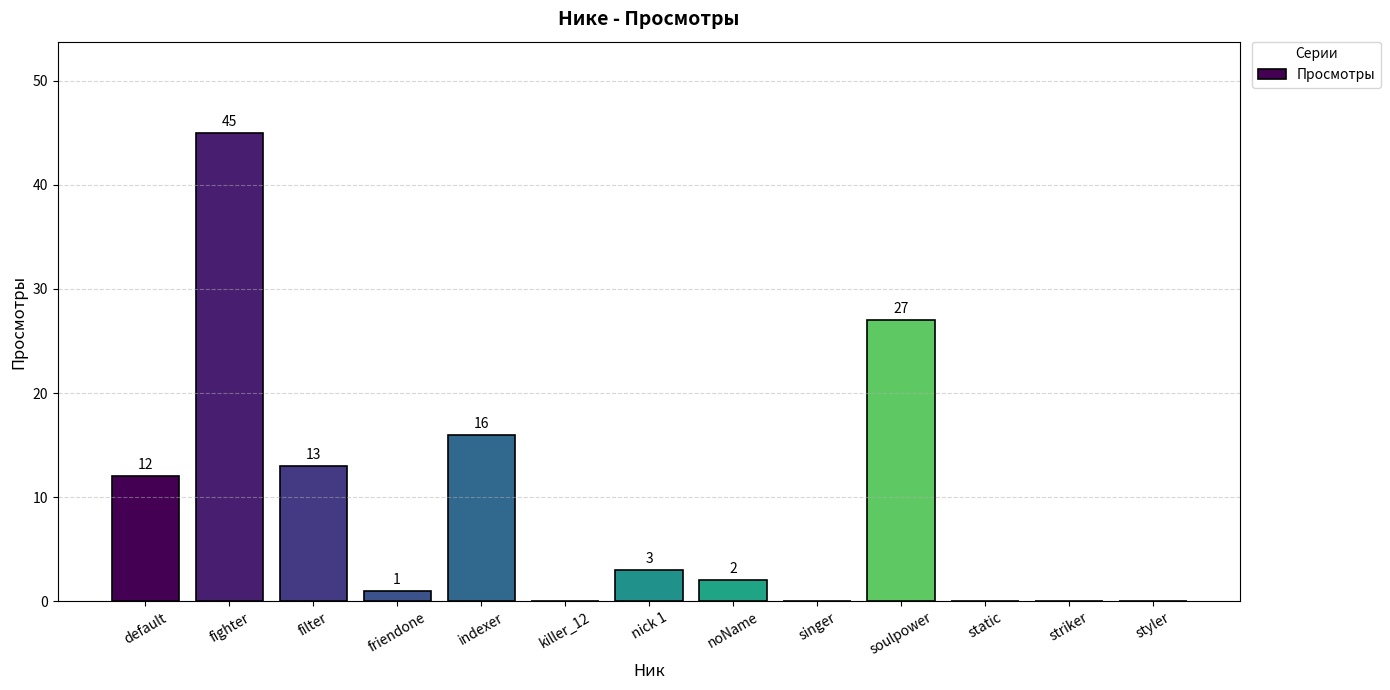

How many series are shown in this chart?

1